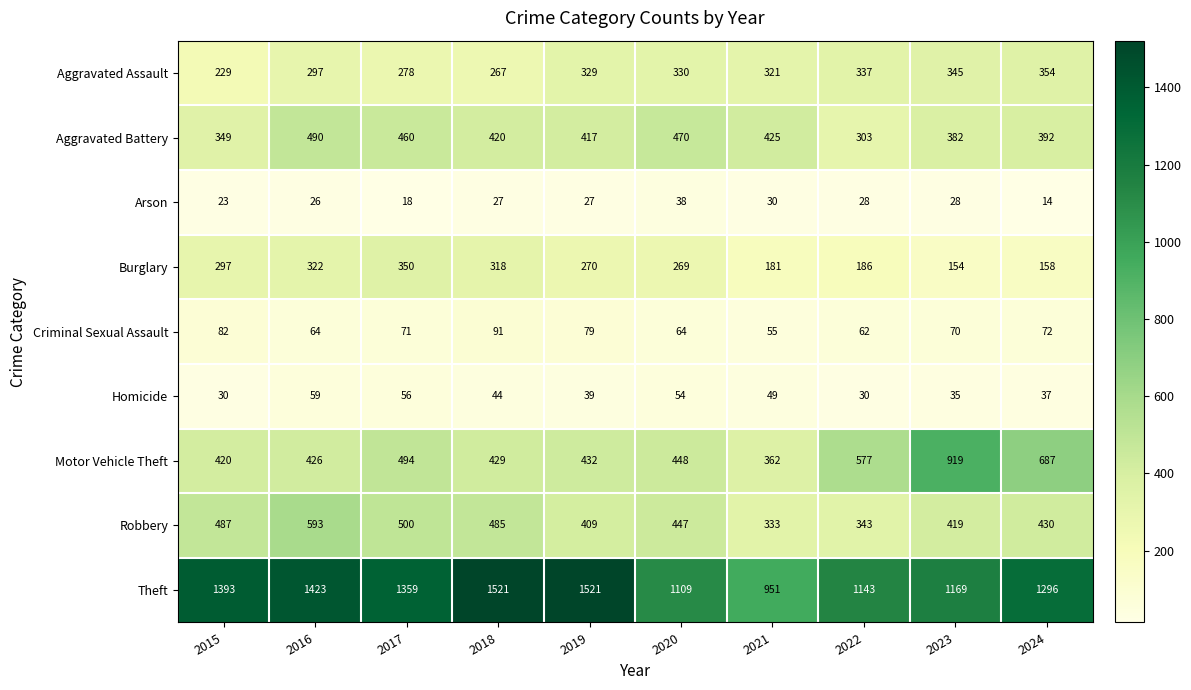

Which category has the lowest value across all series?

2024